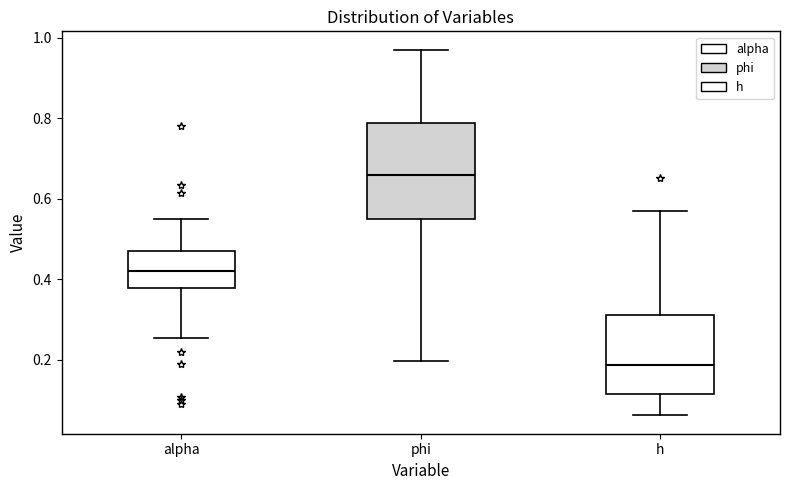

Reading left to right, read every box against the y-axis: the position of its median line, the range the box covers, and the ends of its whiskers. The values are not printed on the chart, so give them approximately, as read against the axis.

alpha: median 0.42, box 0.38 to 0.46, whiskers 0.26 to 0.56
phi: median 0.66, box 0.54 to 0.78, whiskers 0.20 to 0.98
h: median 0.18, box 0.12 to 0.32, whiskers 0.06 to 0.56